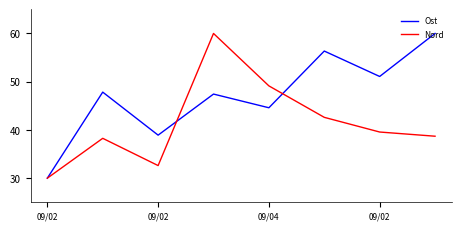

What is the minimum value for Nord?

30.0